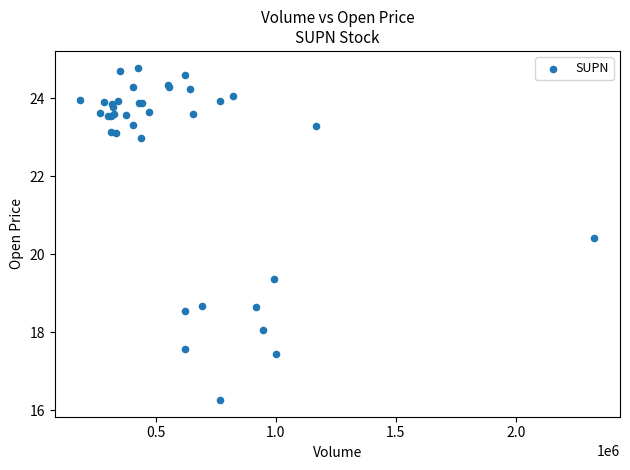

What Y value in the scatter plot is closest to 20?

20.4